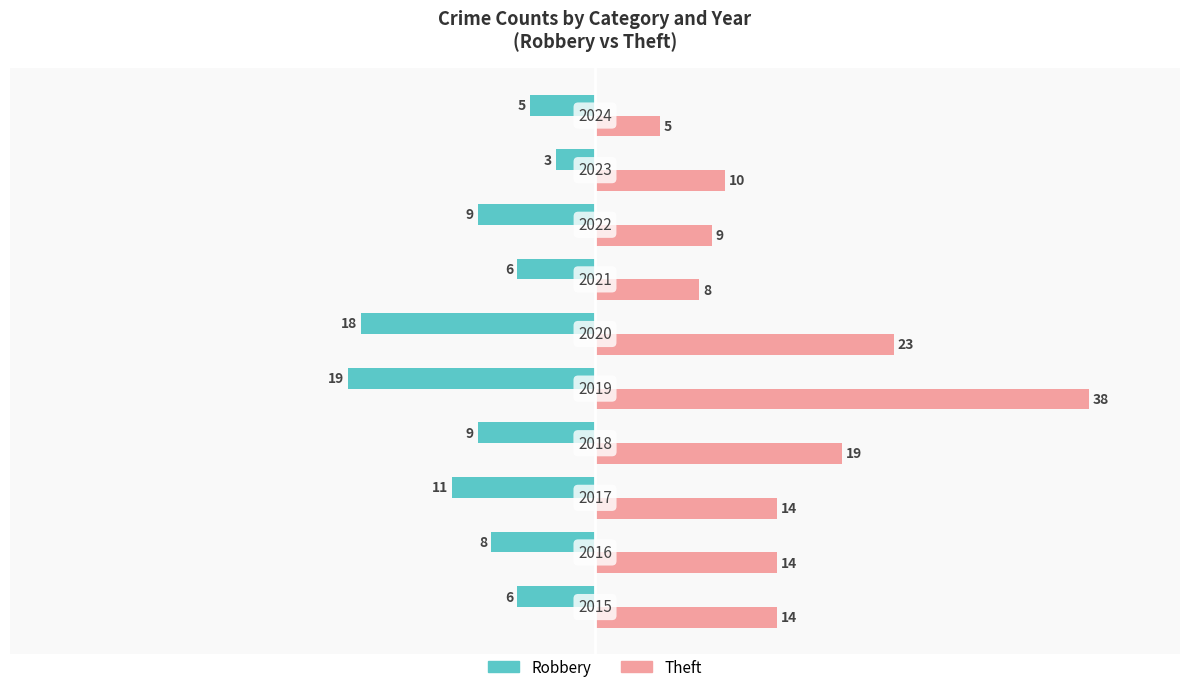

What is the difference between the maximum and minimum values in the Theft series?

33